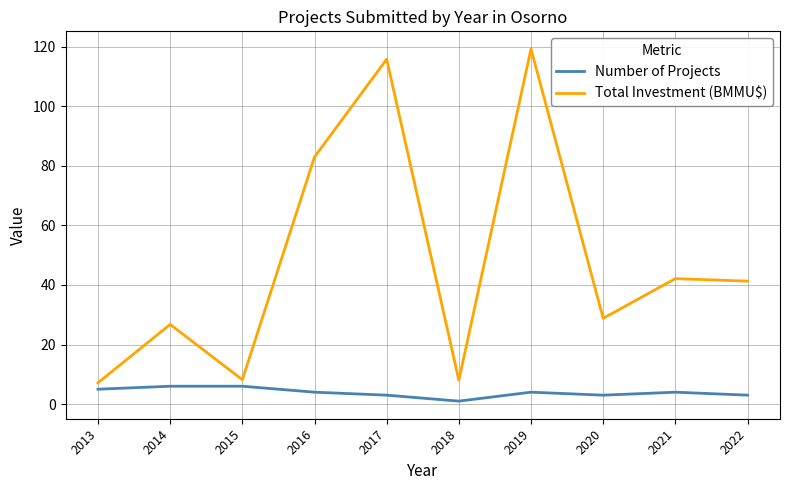

What is the difference between the highest and lowest values at 2020?

25.8